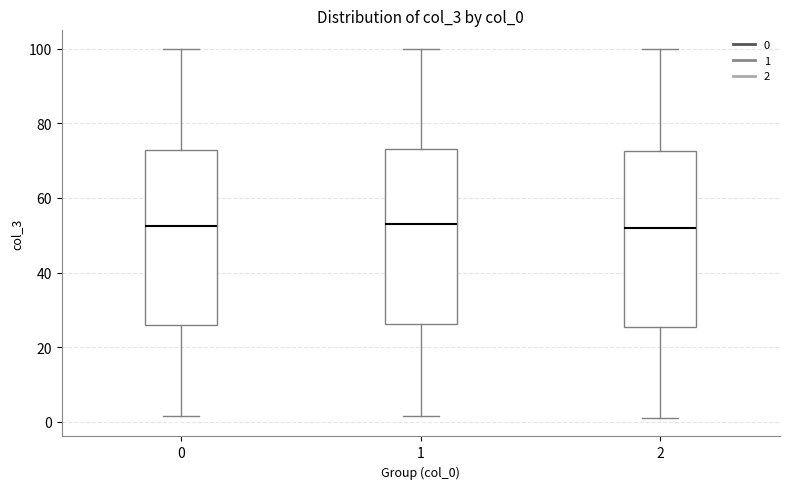

Reading left to right, read every box against the y-axis: the position of its median line, the range the box covers, and the ends of its whiskers. The values are not printed on the chart, so give them approximately, as read against the axis.

0: median 52, box 26 to 72, whiskers 2 to 100
1: median 54, box 26 to 74, whiskers 2 to 100
2: median 52, box 26 to 72, whiskers 2 to 100